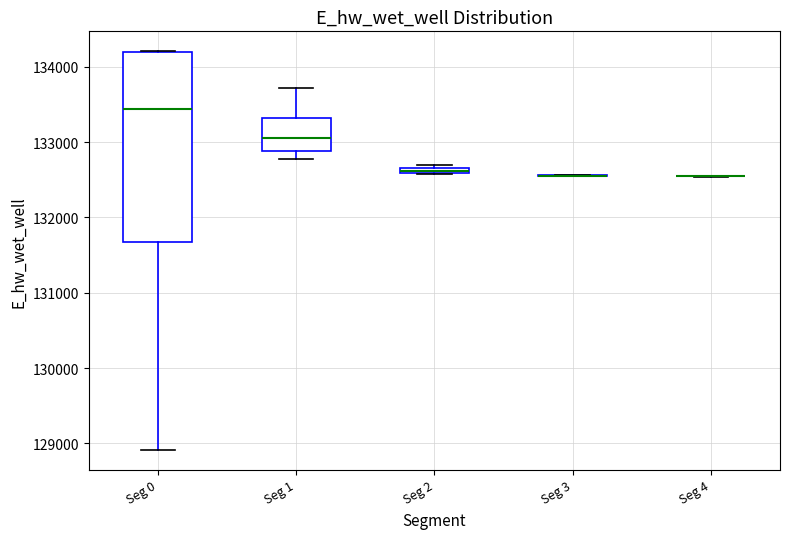

Where does the lower whisker of the box for Seg 1 end on the y-axis? The values are not printed on the chart, so give them approximately, as read against the axis.

132800